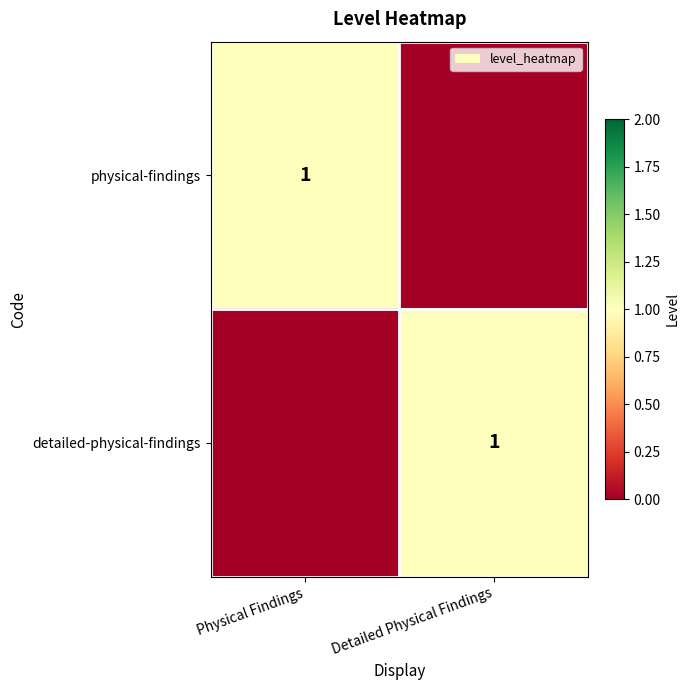

Is it true that physical-findings equals 1 at Physical Findings?

True